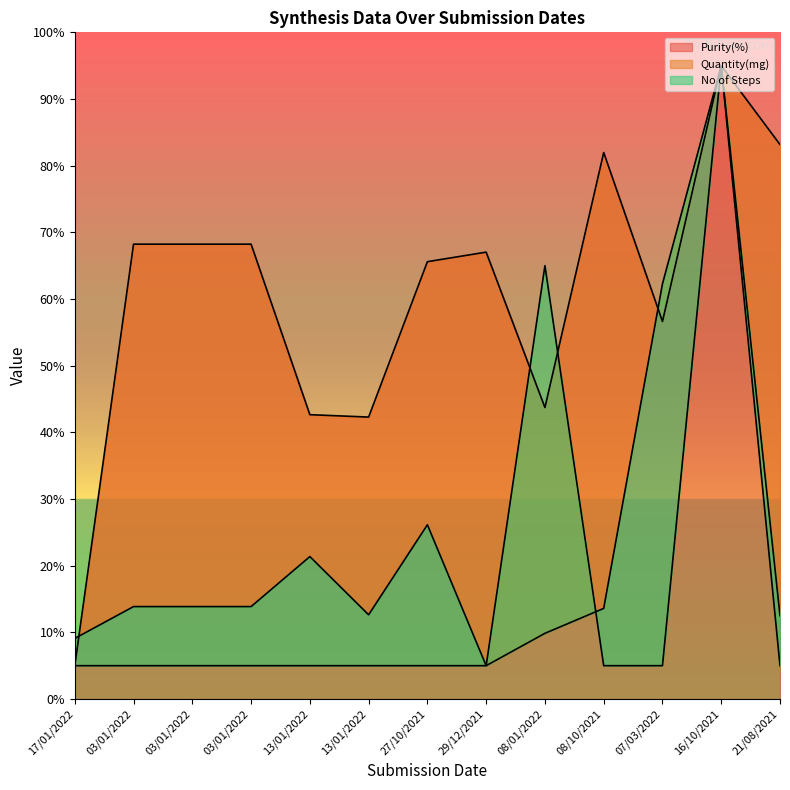

Which has a higher value, 08/10/2021 or 07/03/2022?

08/10/2021